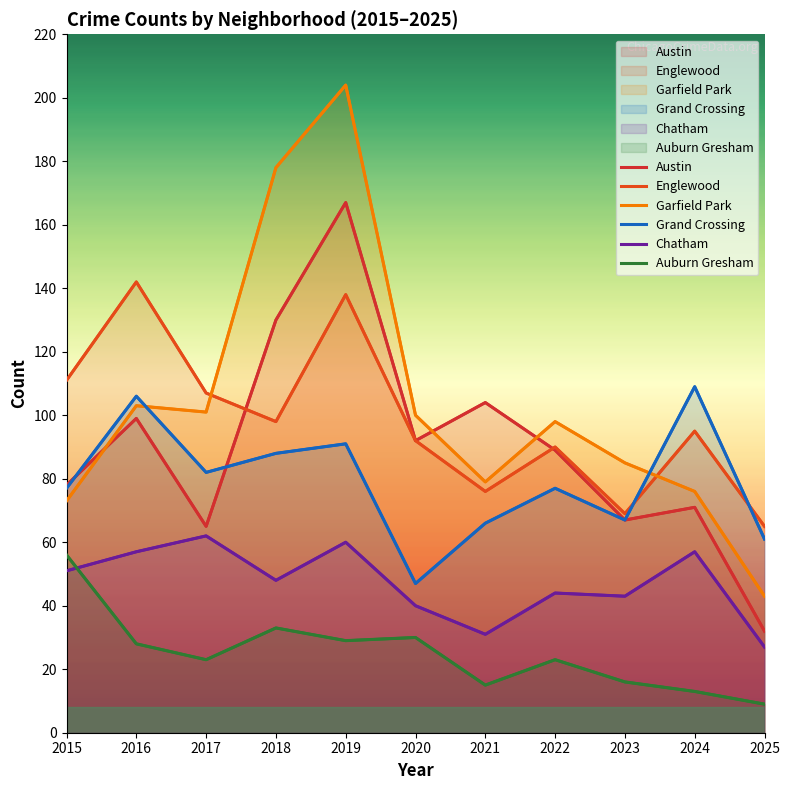

Is it true that Austin equals 167 at 2021?

False